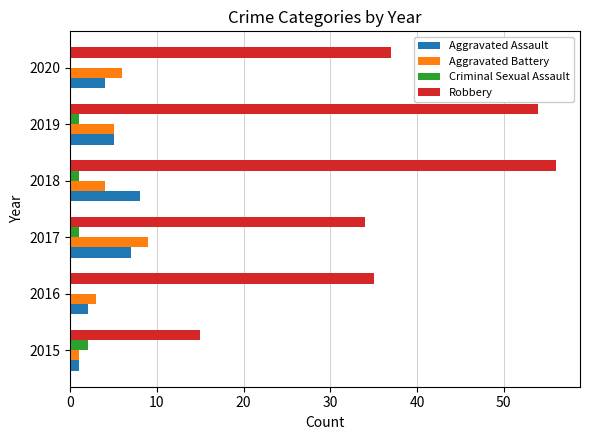

At which category is the sum across all series the highest?

2018